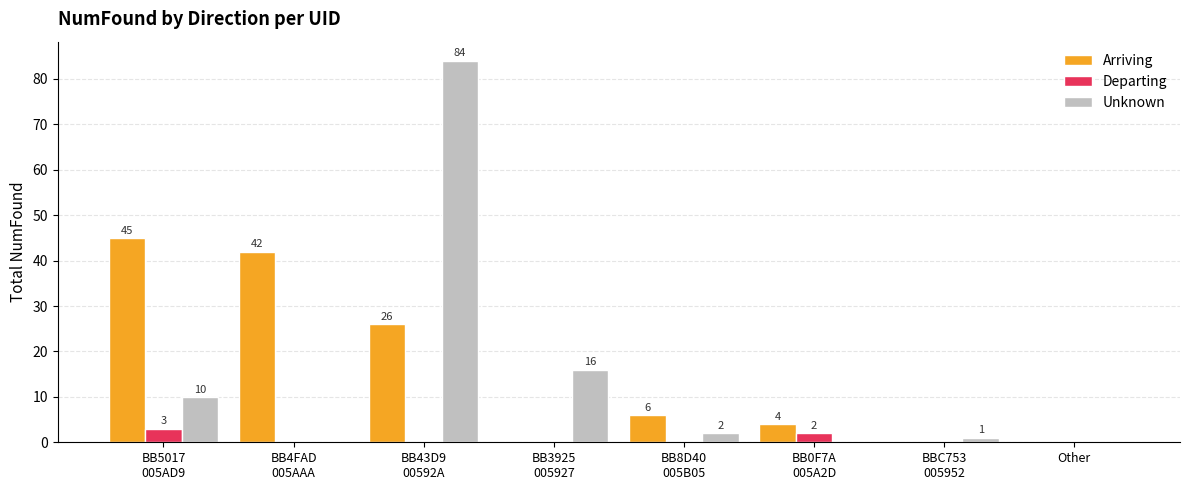

Are the bars horizontal?

No